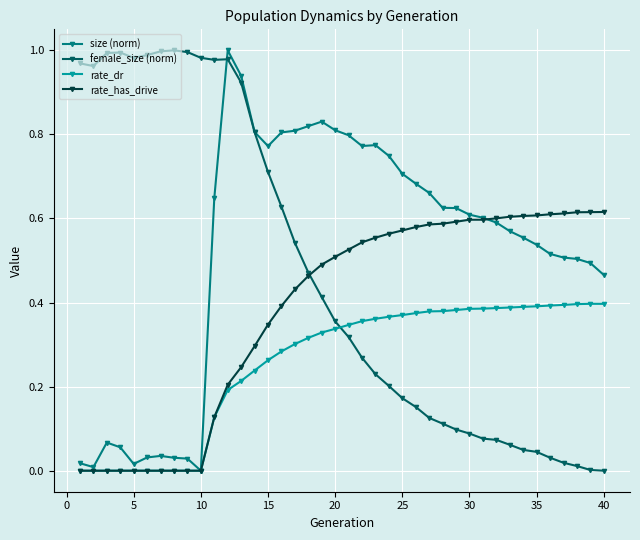

List the series in order of their overall mean, highest first.

size (norm), female_size (norm), rate_has_drive, rate_dr